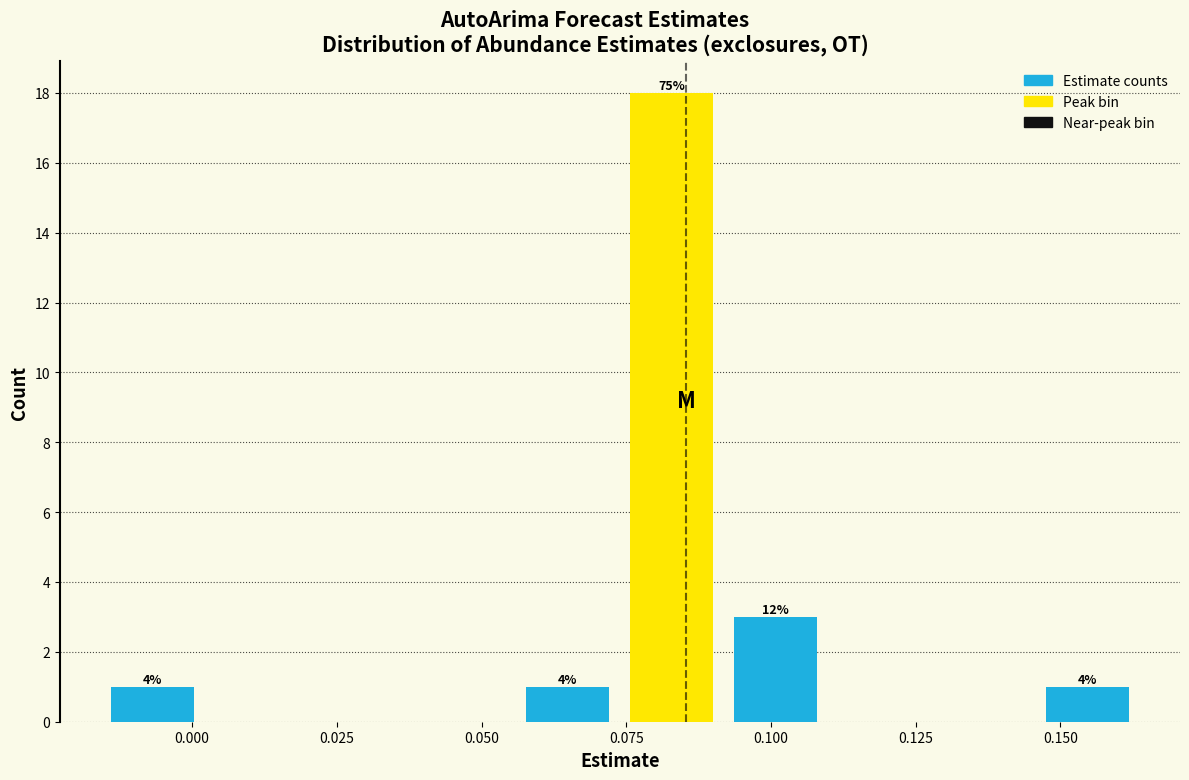

Around what value on the x-axis is the tallest bar? Give the approximate position of its centre, as read against the axis.

0.085